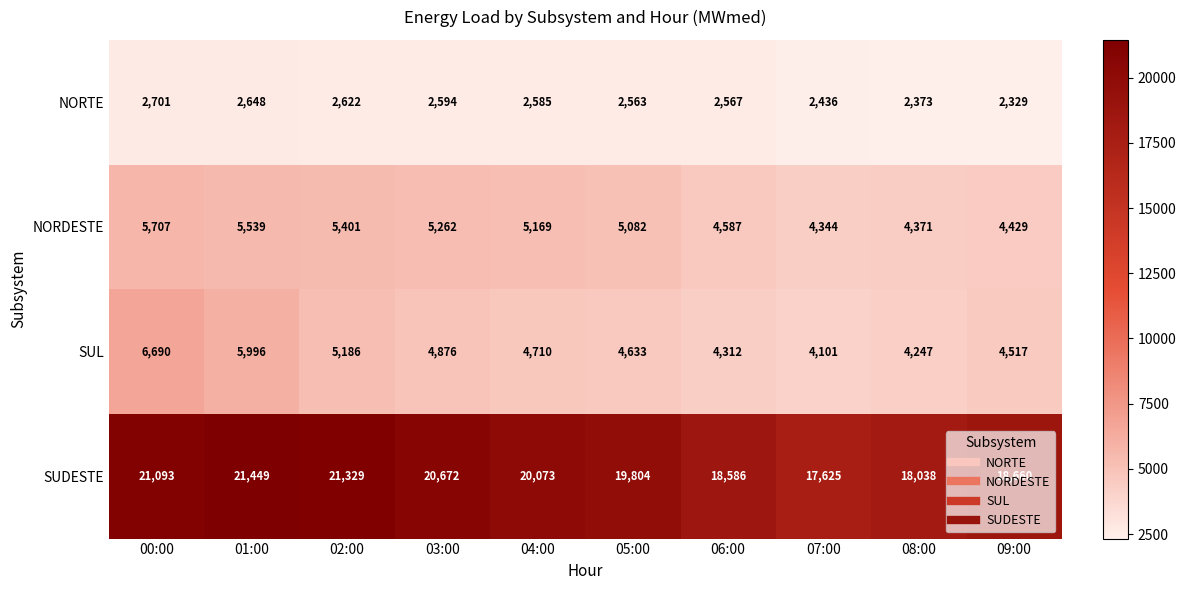

True or false: NORDESTE has a value of 7406 at 03:00.

False